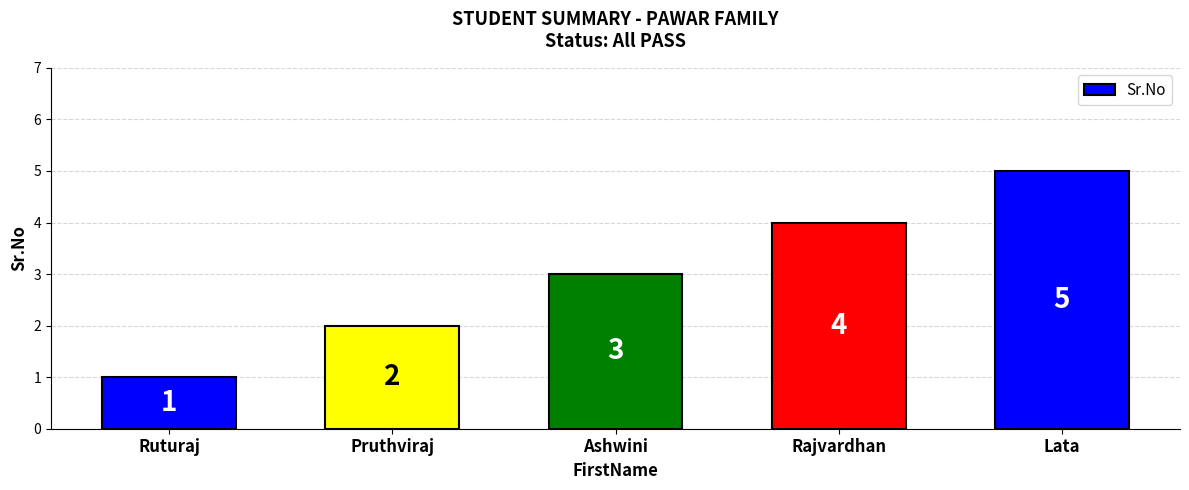

What is the value of the 3rd bar from the left?

3